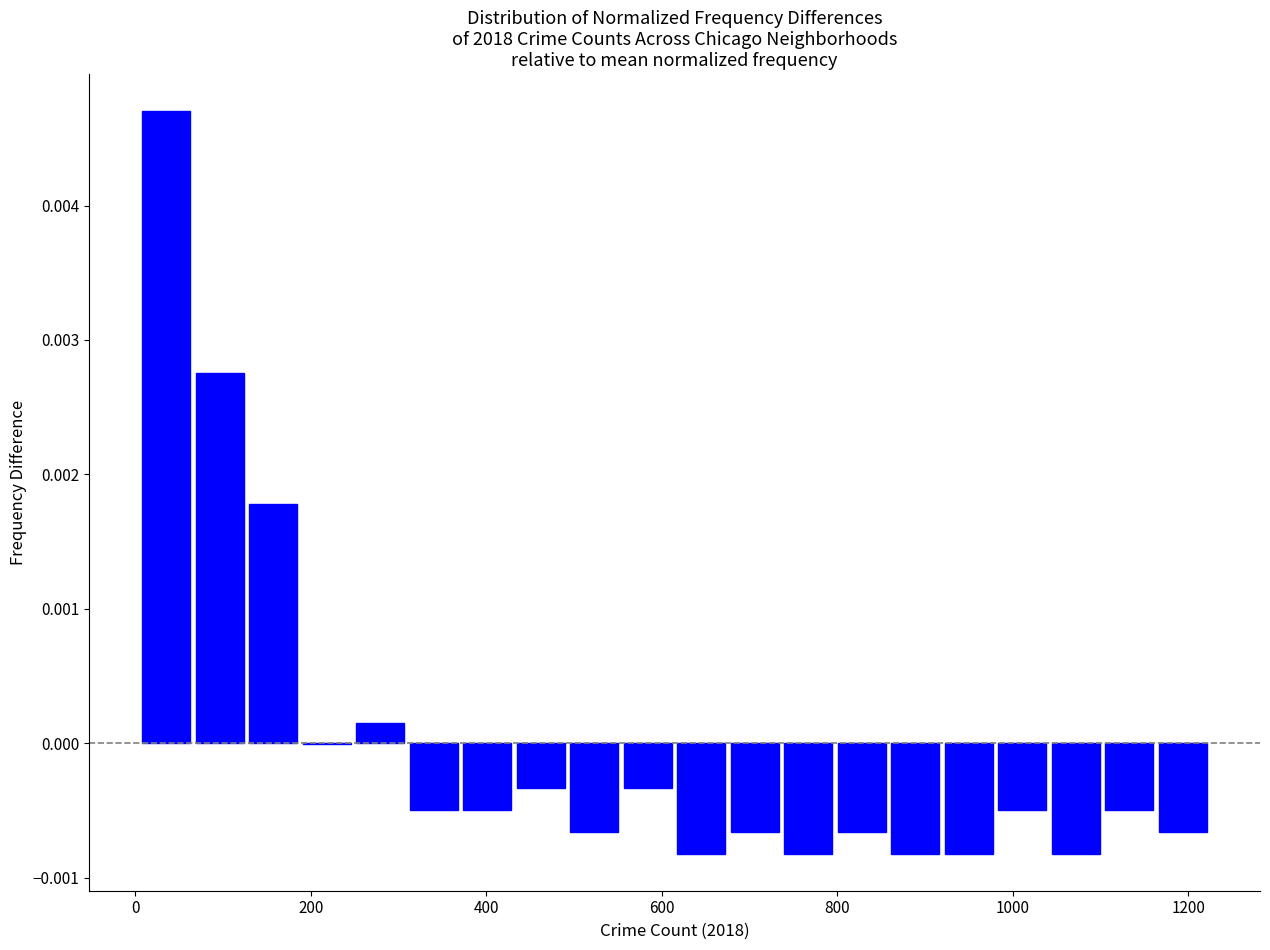

Read against the x-axis, roughly where is the centre of the tallest bar?

40